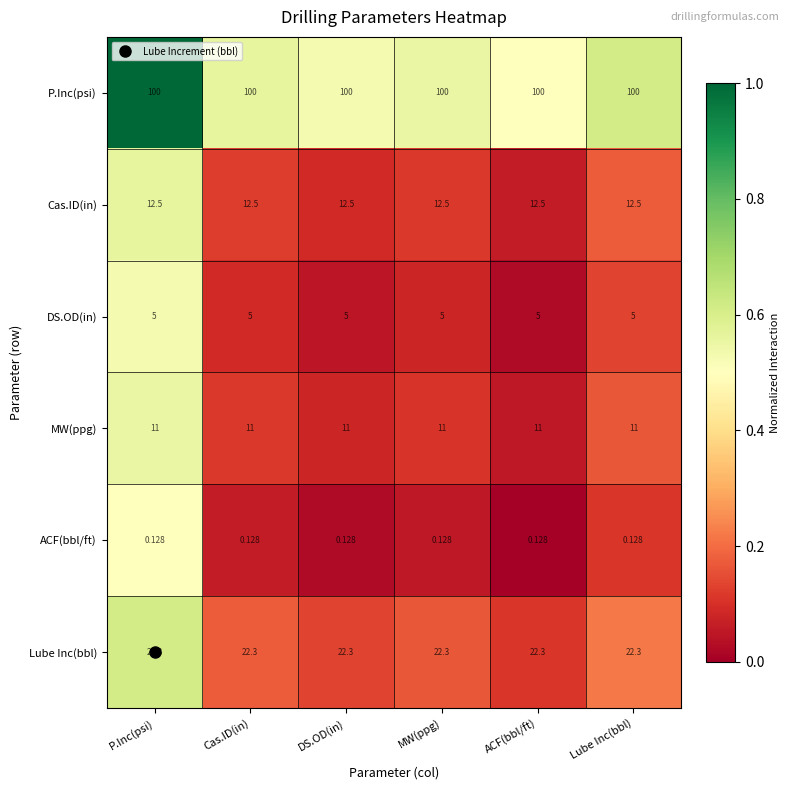

List the series in order of their peak value, highest first.

P.Inc(psi), Lube Inc(bbl), Cas.ID(in), MW(ppg), DS.OD(in), ACF(bbl/ft)